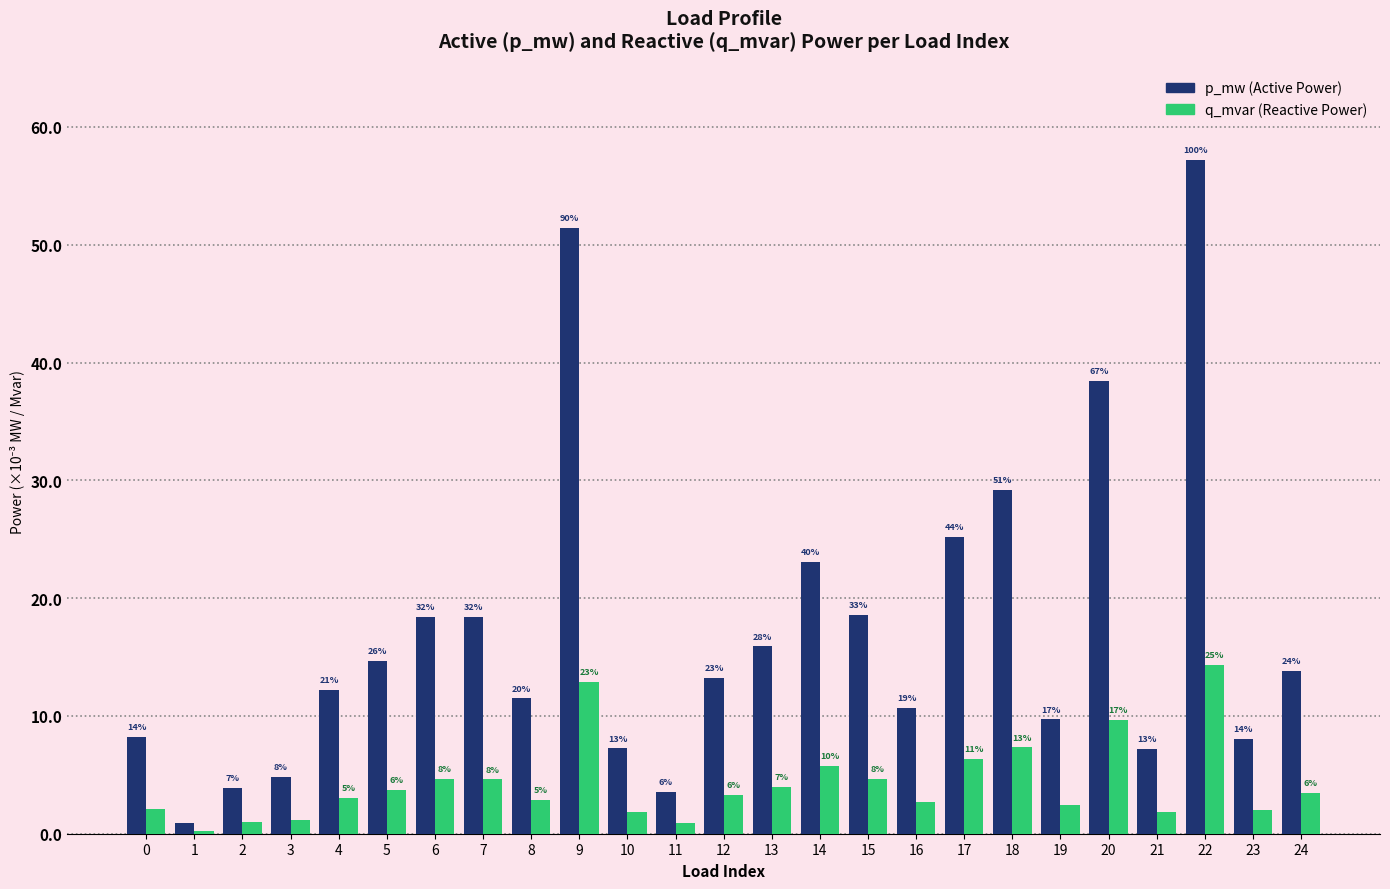

Are the bars horizontal?

No